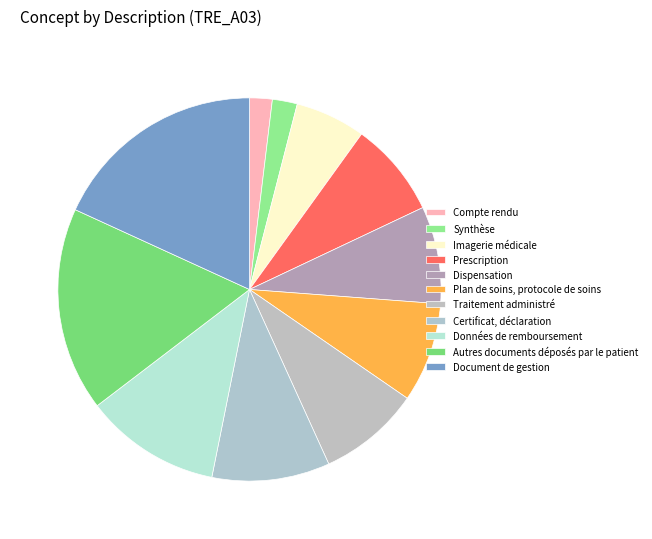

Count the number of slices in the pie.

11